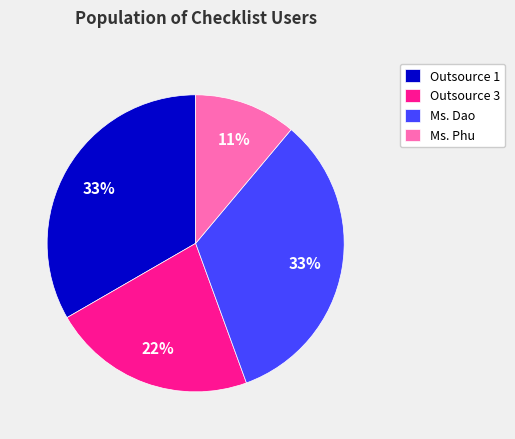

Is the sum of Ms. Phu and Outsource 3 greater than half?

No